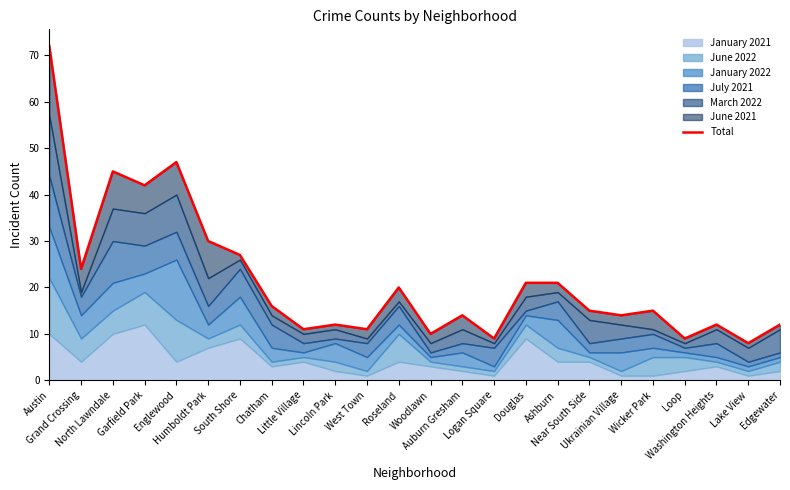

What value does the data have at Ashburn, to the nearest 5?

20